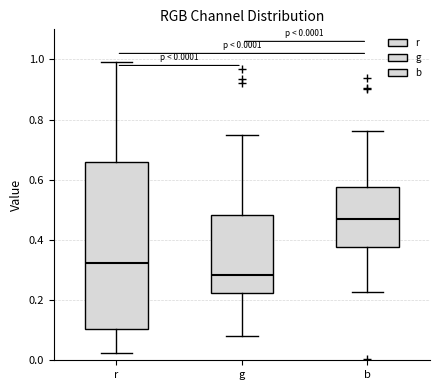

Comparing the boxes themselves (not the whiskers), which one is the tallest?

r